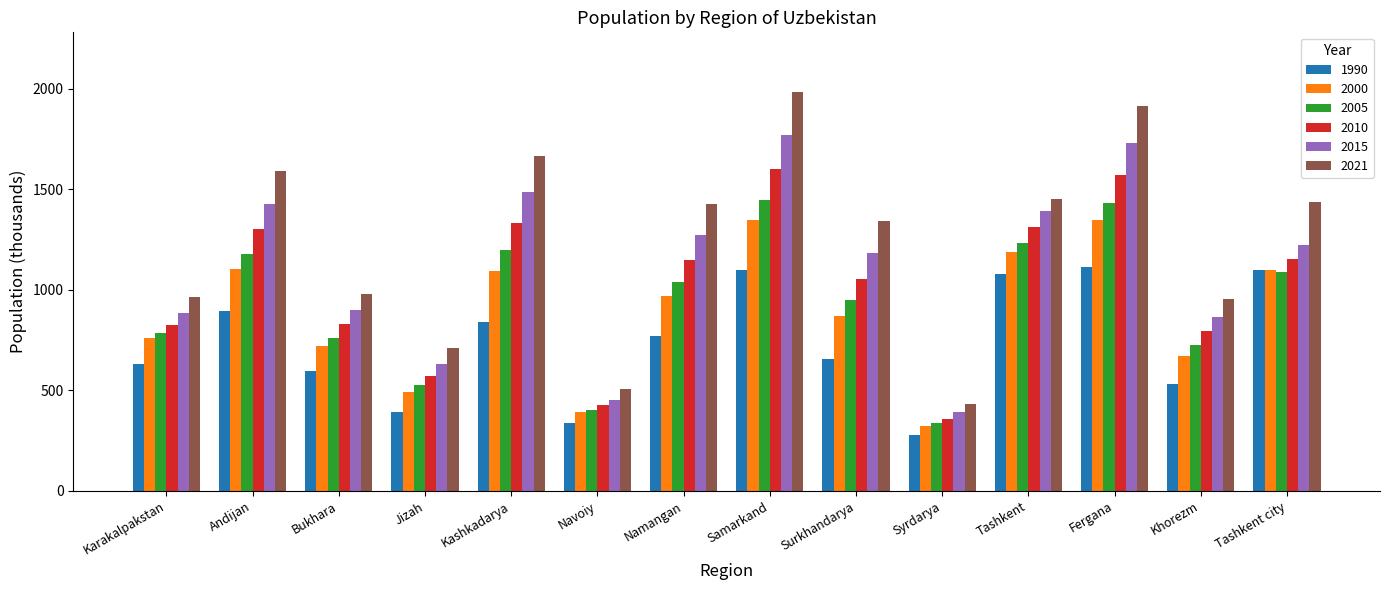

Rank the series by their maximum value, from lowest to highest.

1990, 2000, 2005, 2010, 2015, 2021